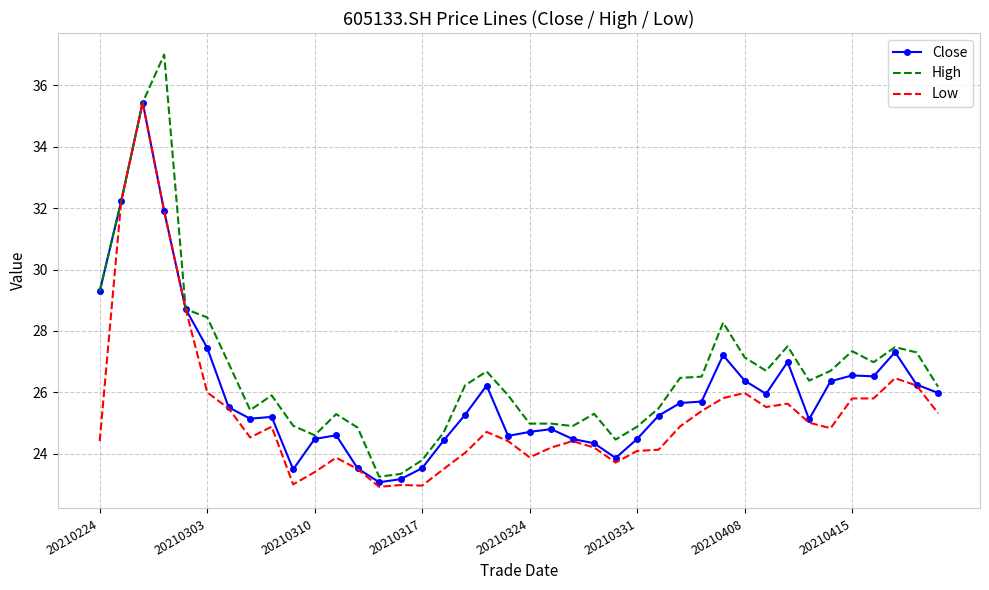

What is the smallest value displayed?

22.9